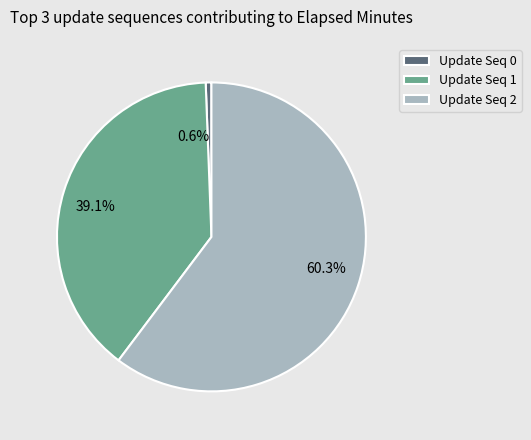

What portion of the pie excludes Update Seq 2?

39.7%